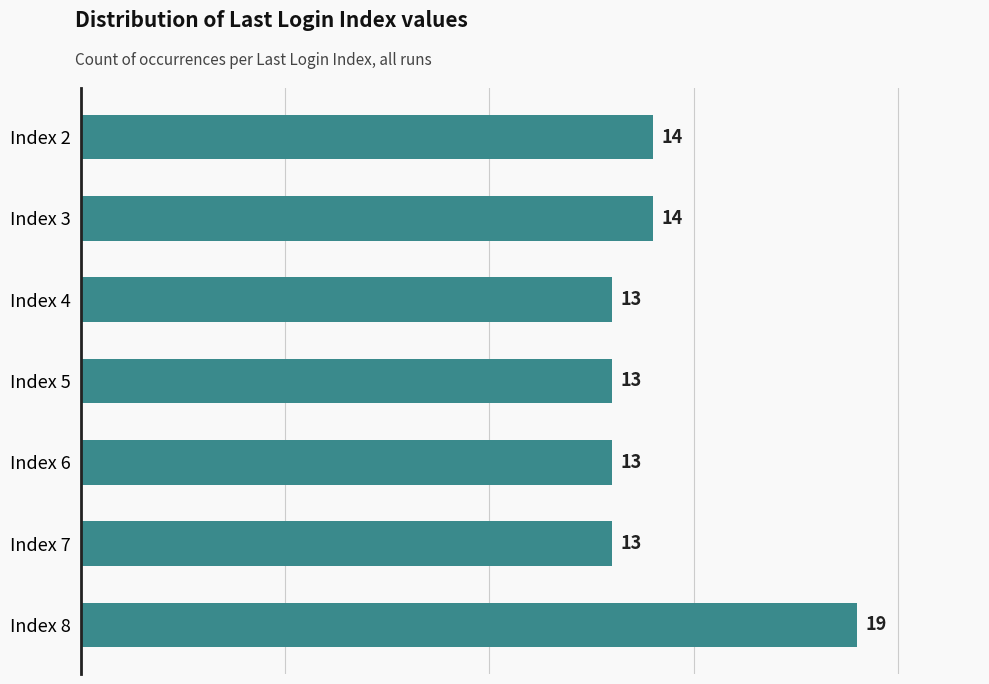

Reading top to bottom, what are all the values shown in this chart?

Index 2=14	Index 3=14	Index 4=13	Index 5=13	Index 6=13	Index 7=13	Index 8=19